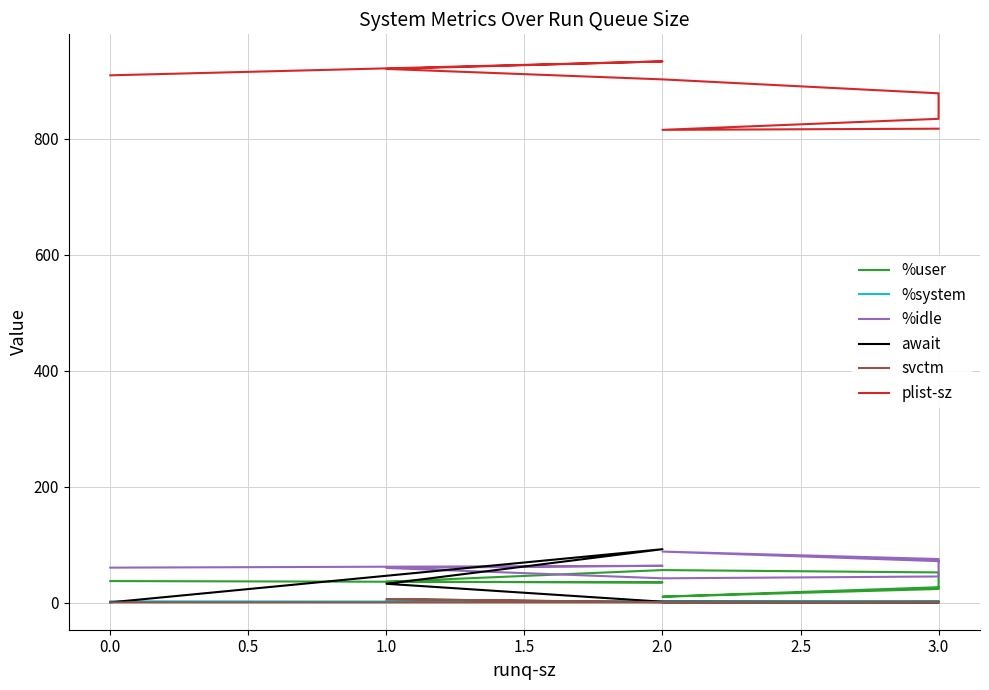

What is the average value of the svctm series?

1.4